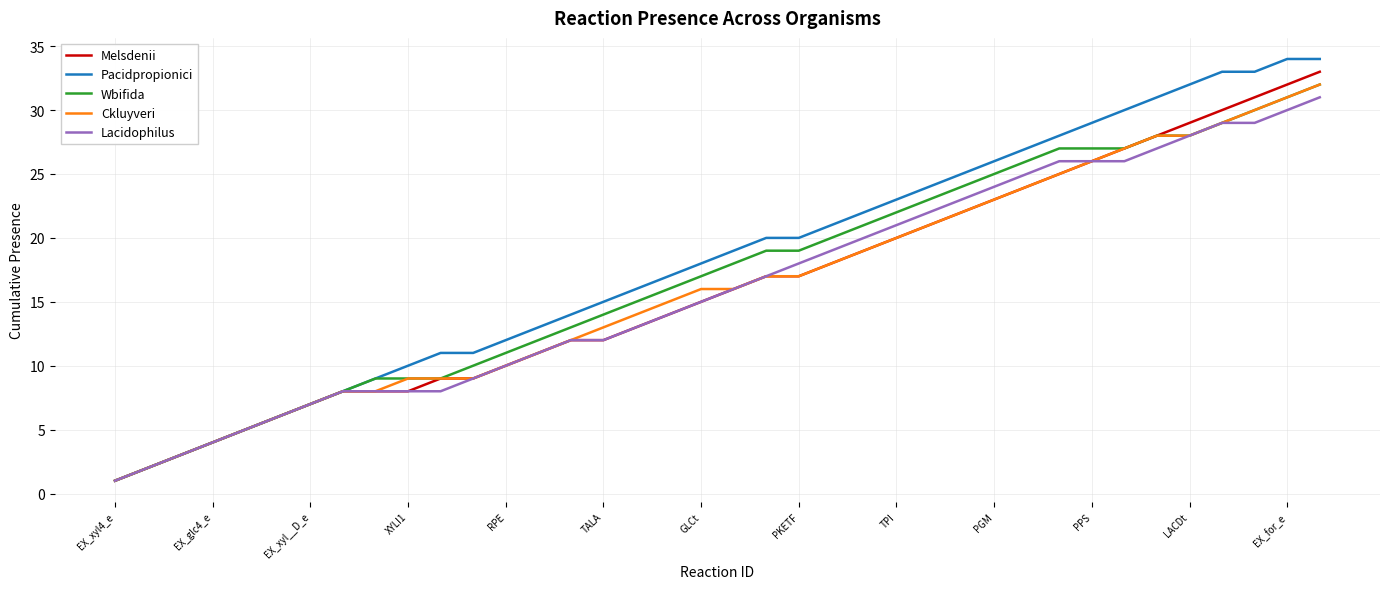

What is the highest value of the Pacidpropionici series?

34